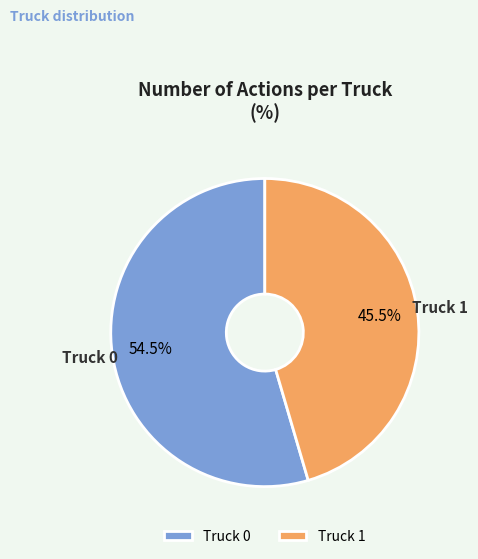

How many slices are in this pie chart?

2